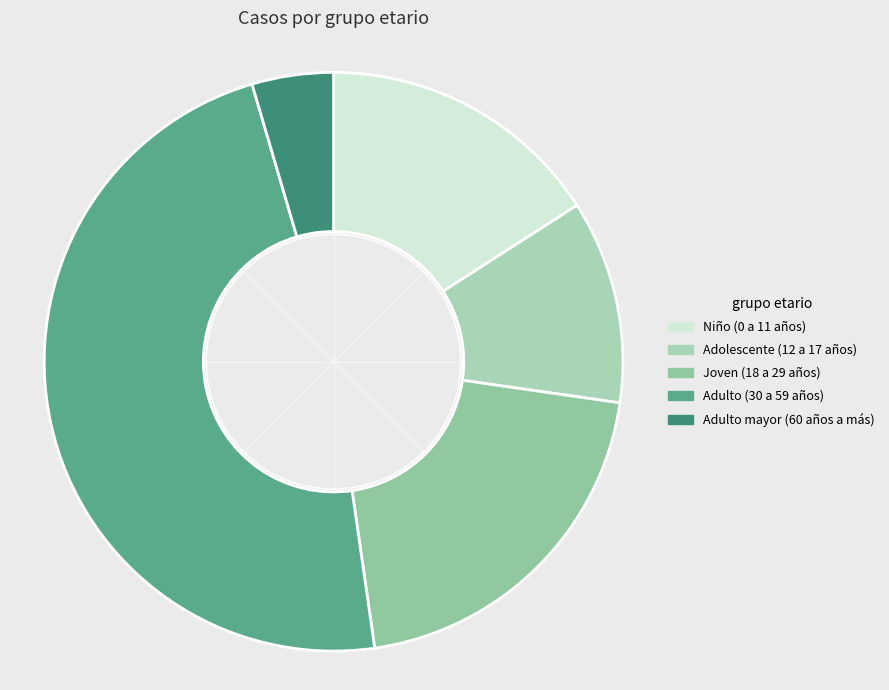

To the nearest percent, what is the difference between the Adulto (30 a 59 años) and Adulto mayor (60 años a más) slice percentages?

43%